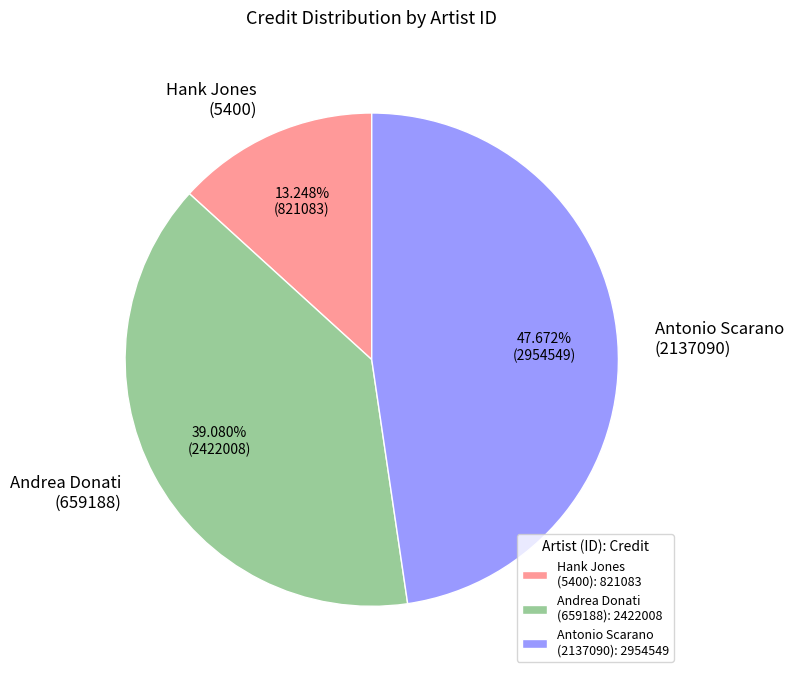

What is the smallest slice in the pie chart?

Hank Jones (5400)